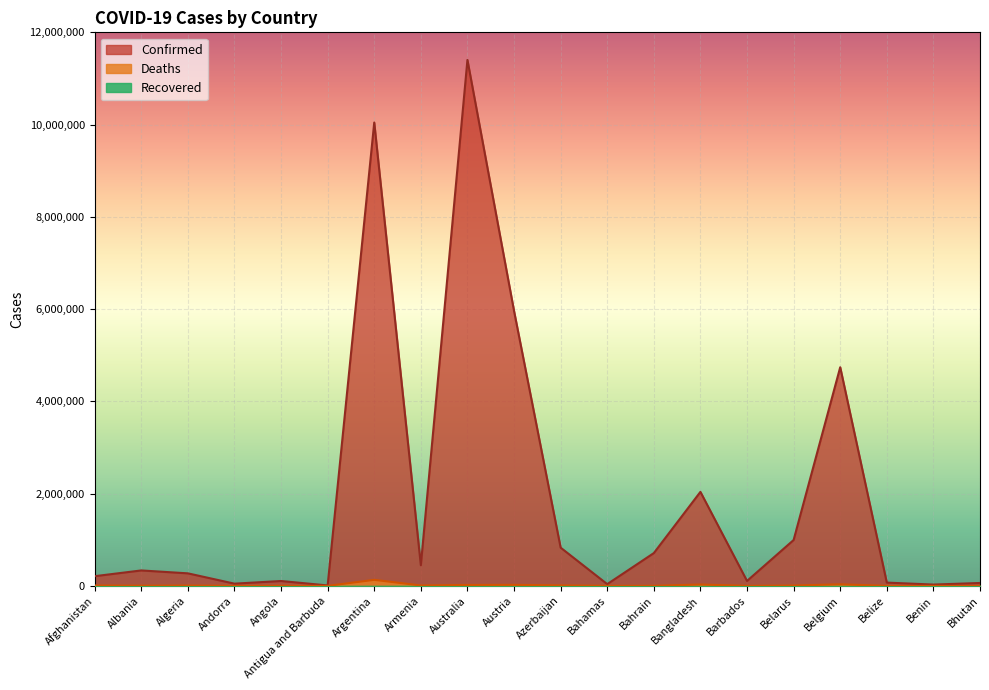

Where is the first local maximum for Deaths?

Algeria